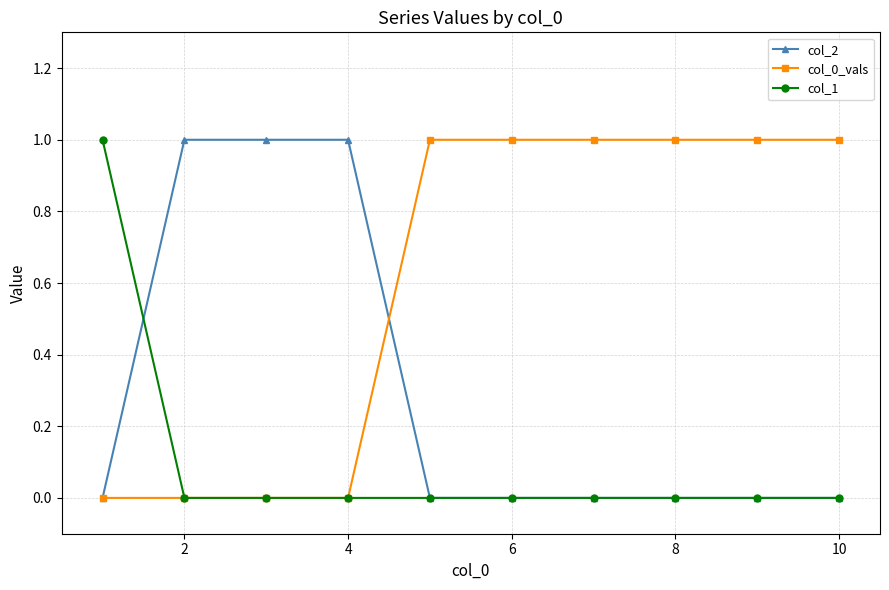

What is the sum of all col_0_vals values?

6